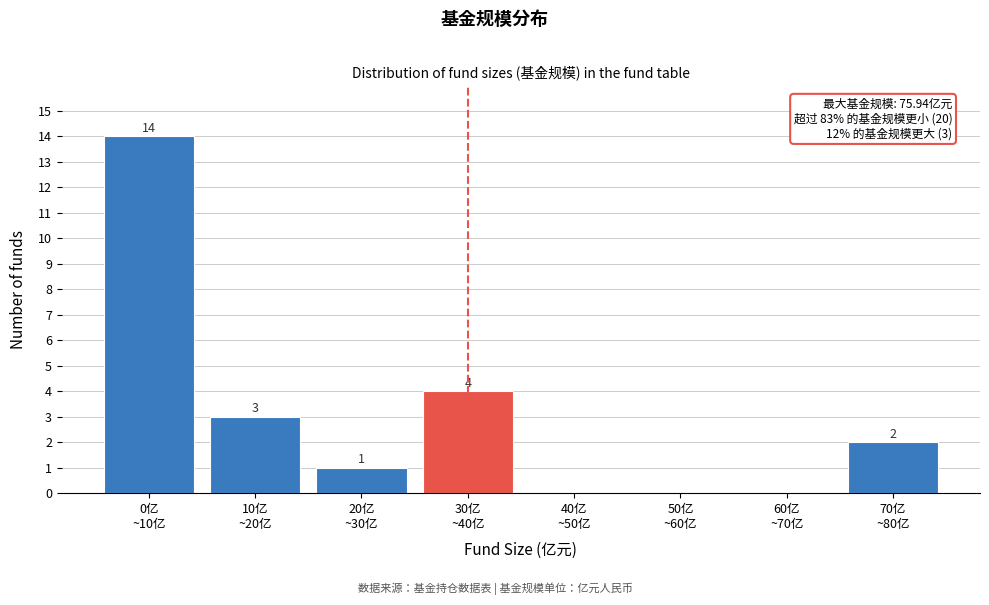

What is the sum of all values?

24